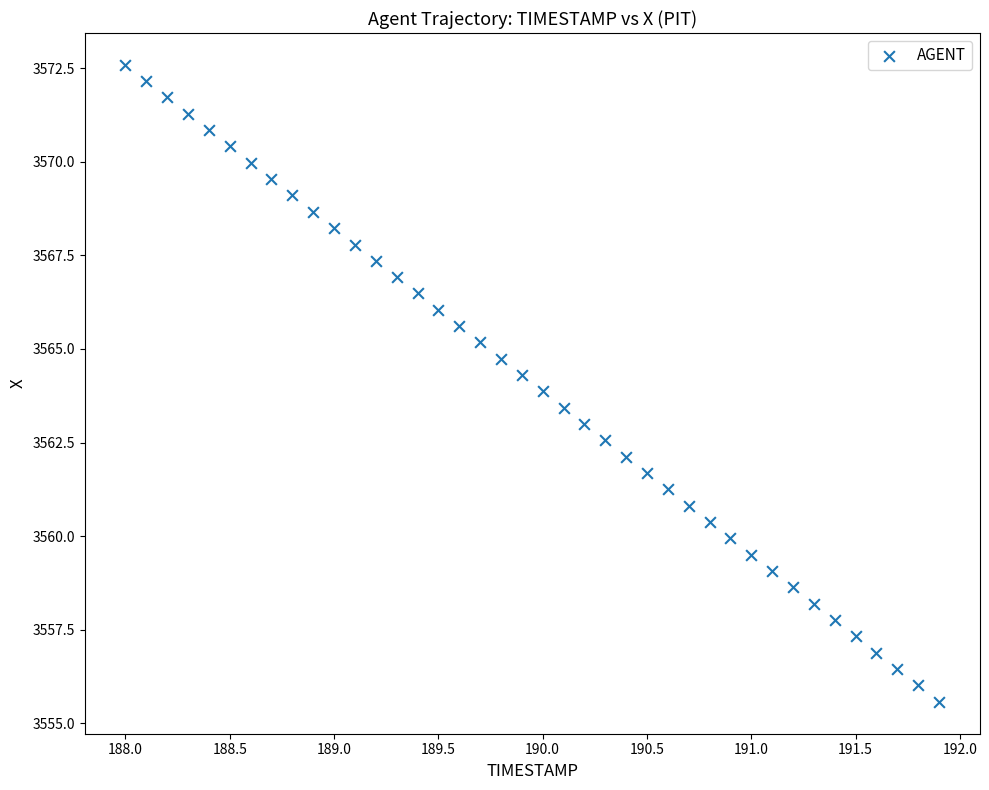

What is the range of X values (max minus min)?

3.9